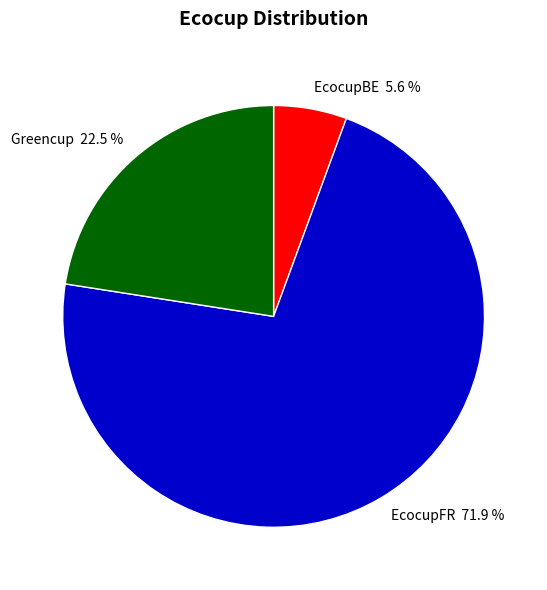

What portion of the pie excludes Greencup?

77.5%